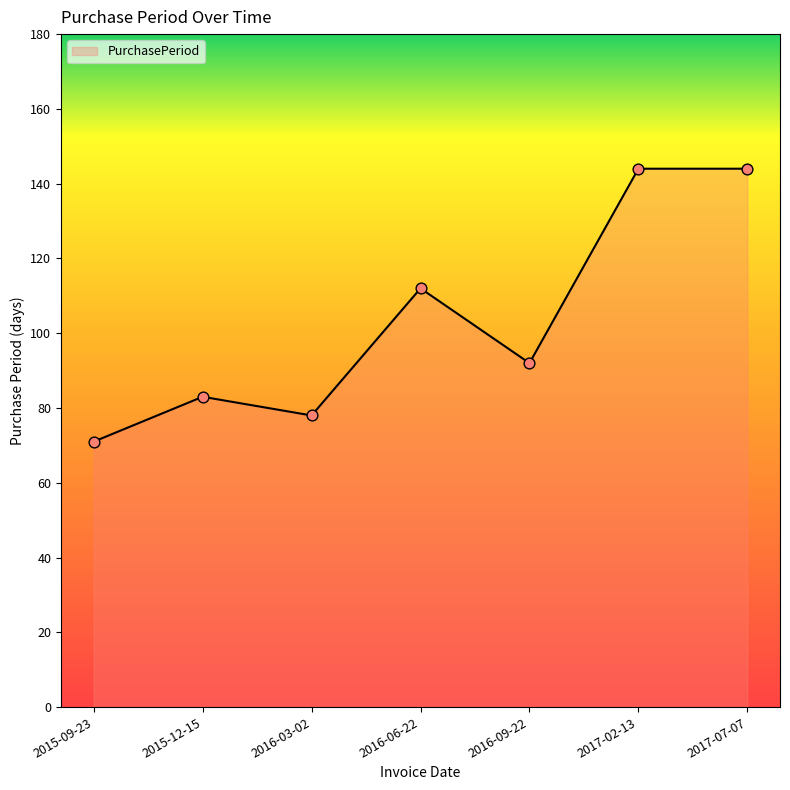

Between 2016-09-22 and 2017-07-07, which is larger?

2017-07-07